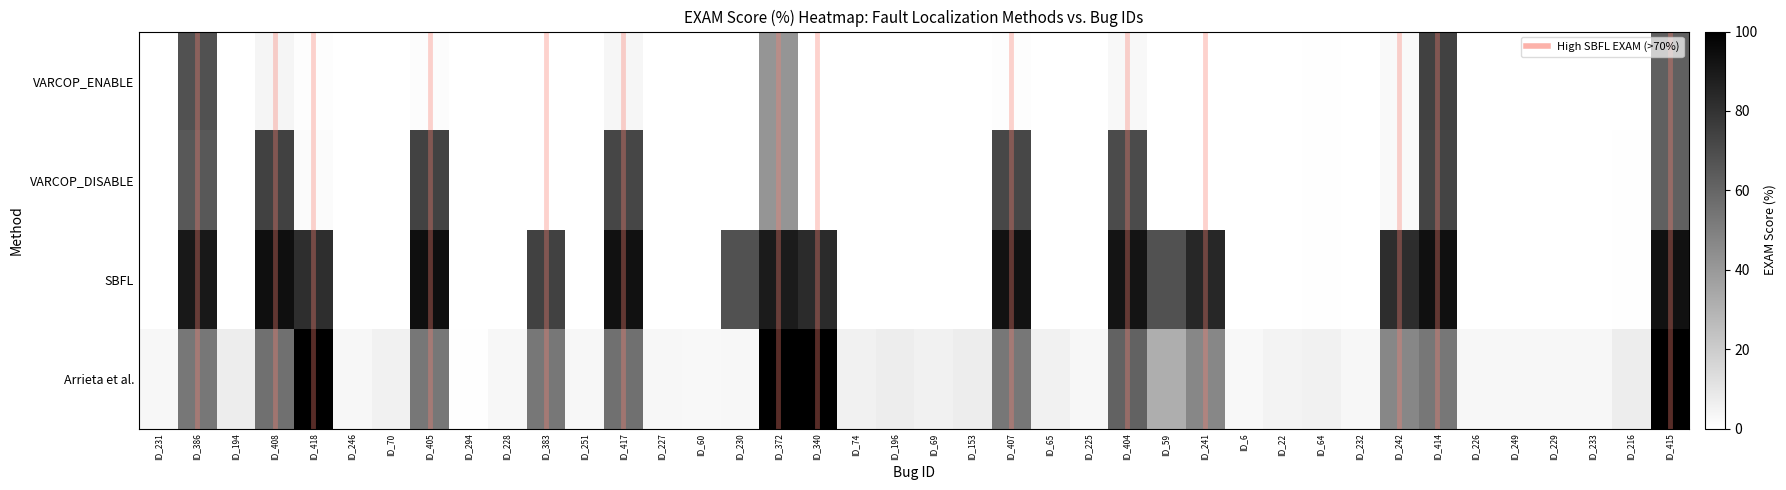

Which series has the widest spread of values?

Arrieta et al.